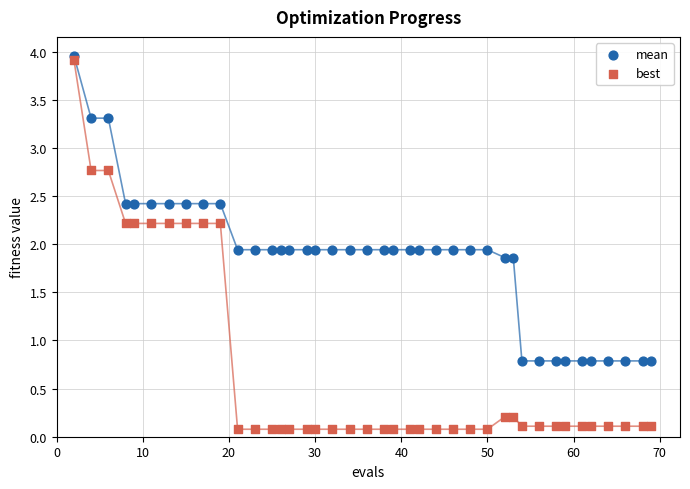

Which series contains the lowest Y value?

best